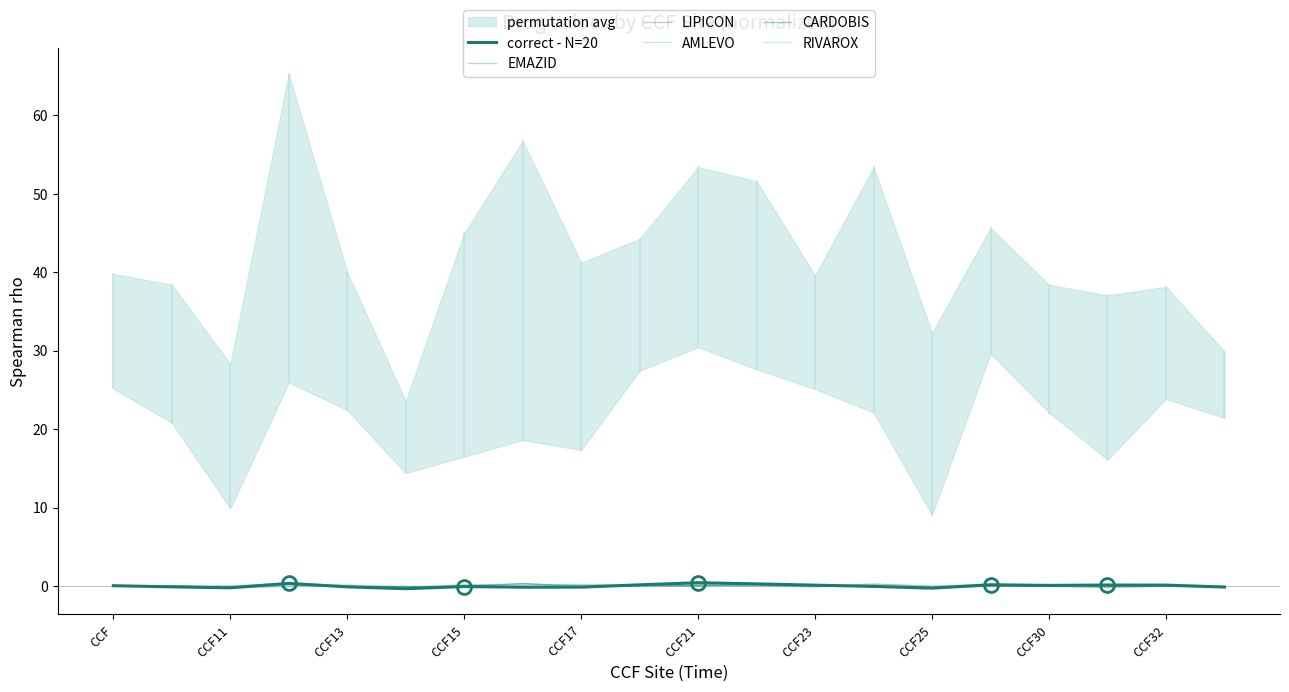

Which series ends up on top after the final intersection of CARDOBIS and correct - N=20?

CARDOBIS